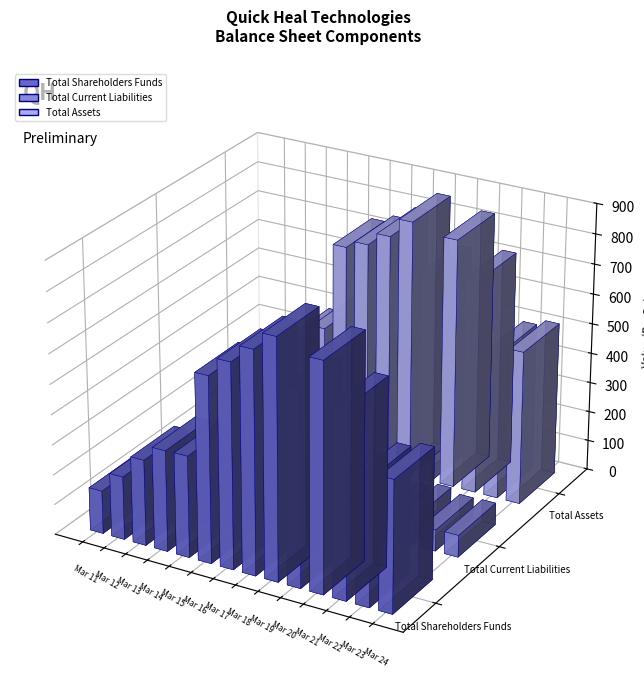

What is the approximate value of Total Current Liabilities at Mar 15?

96.0